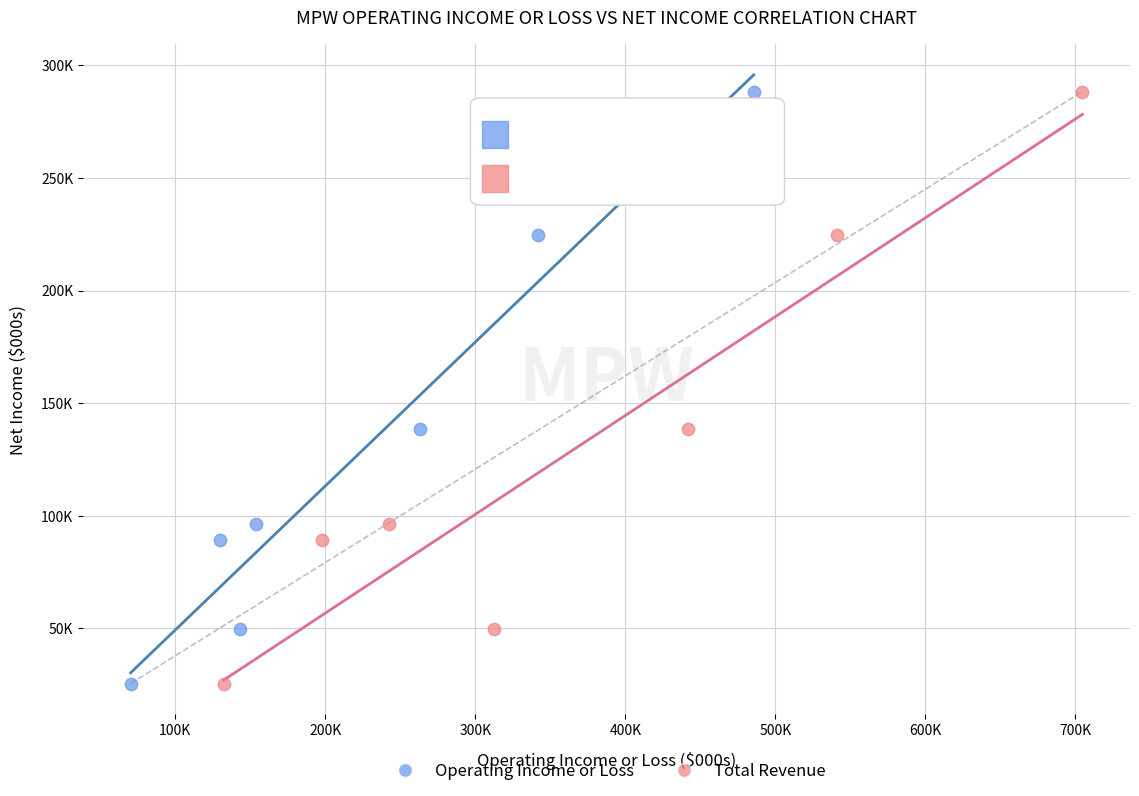

What are all the series names shown in the legend?

Operating Income or Loss, Total Revenue